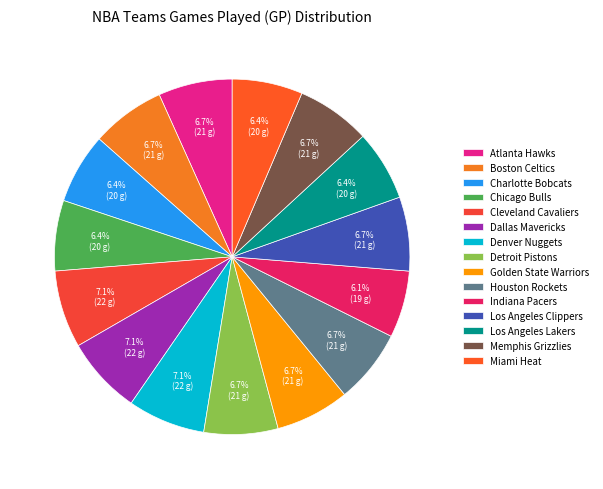

Is the sum of Boston Celtics and Detroit Pistons greater than half?

No